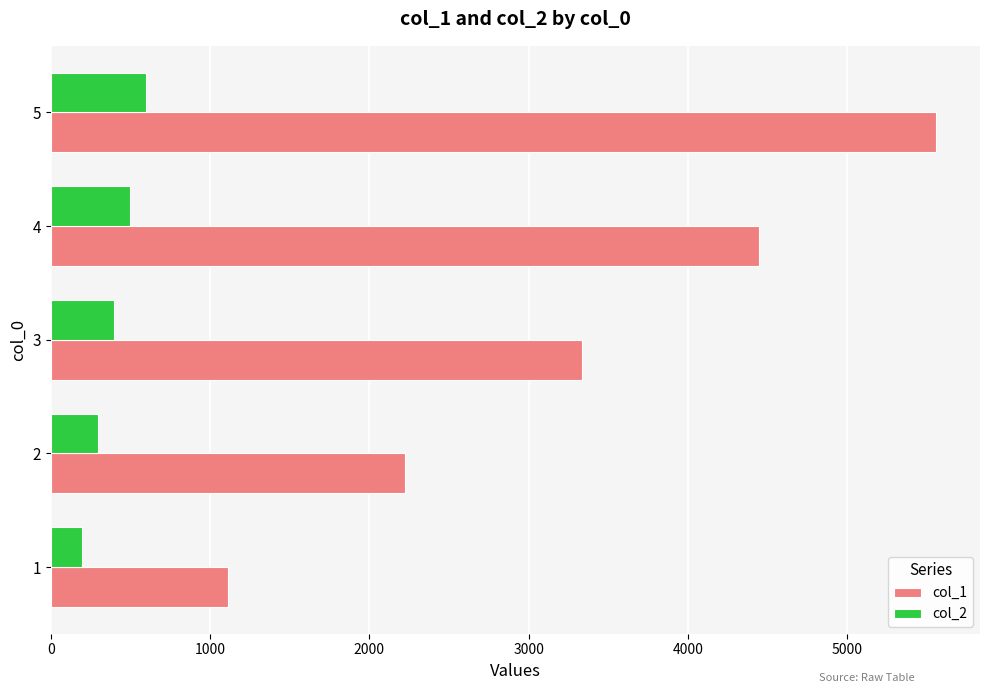

What is the difference between the maximum and minimum values in the col_2 series?

400